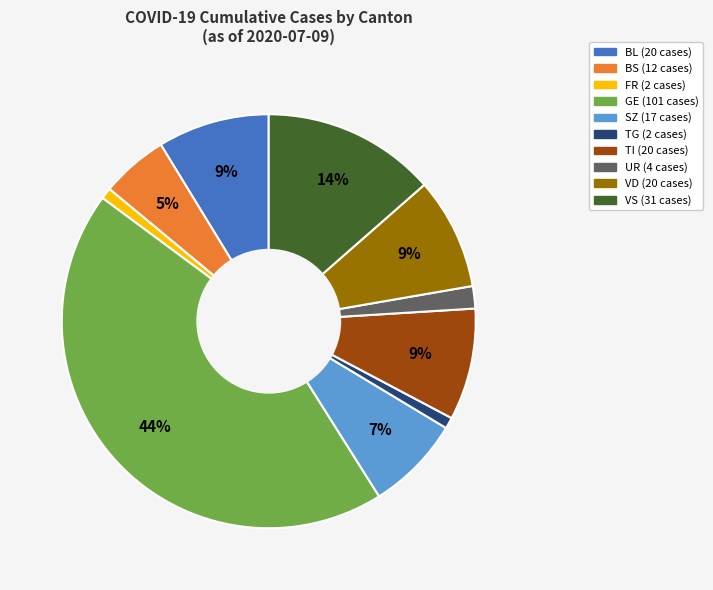

Is there any slice that represents more than half of the pie?

No